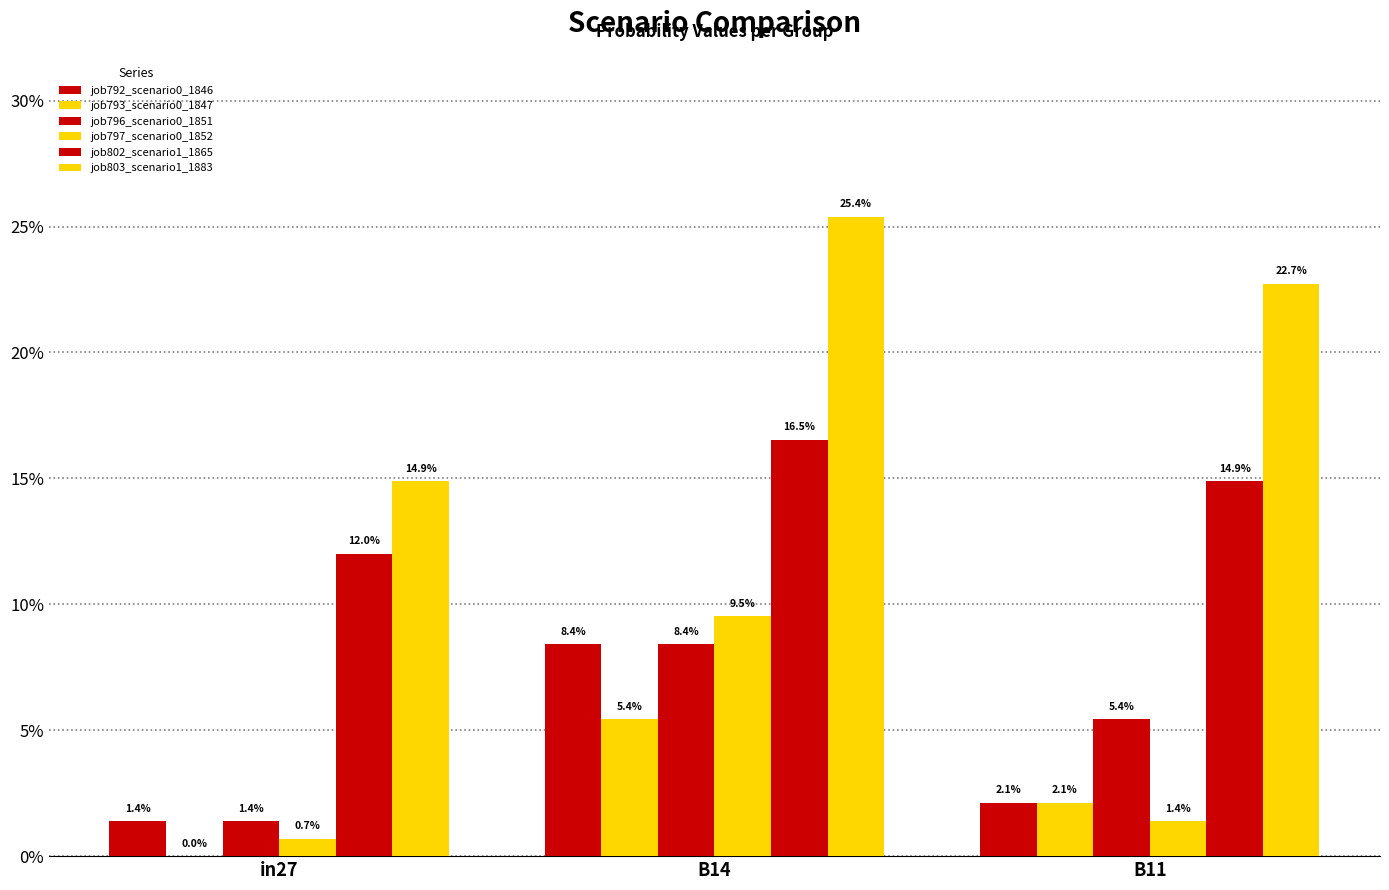

Rank the categories by job793_scenario0_1847 value from highest to lowest.

B14, B11, in27